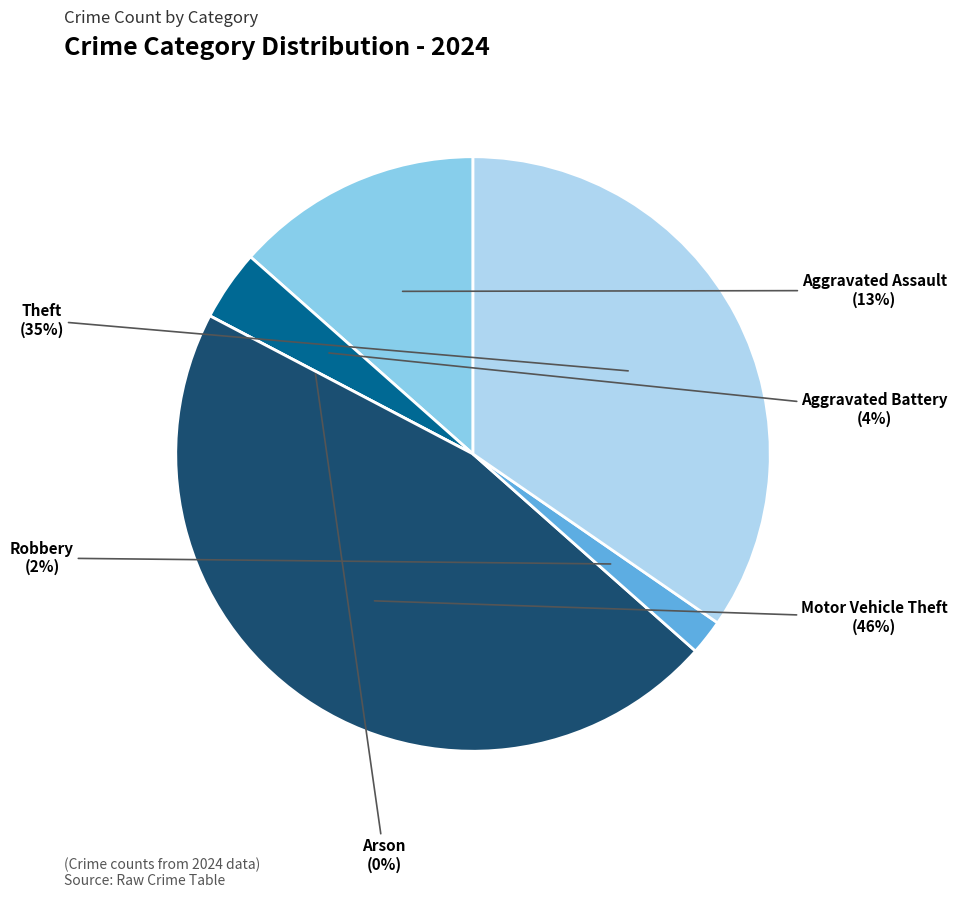

What is the smallest slice in the pie chart?

Arson